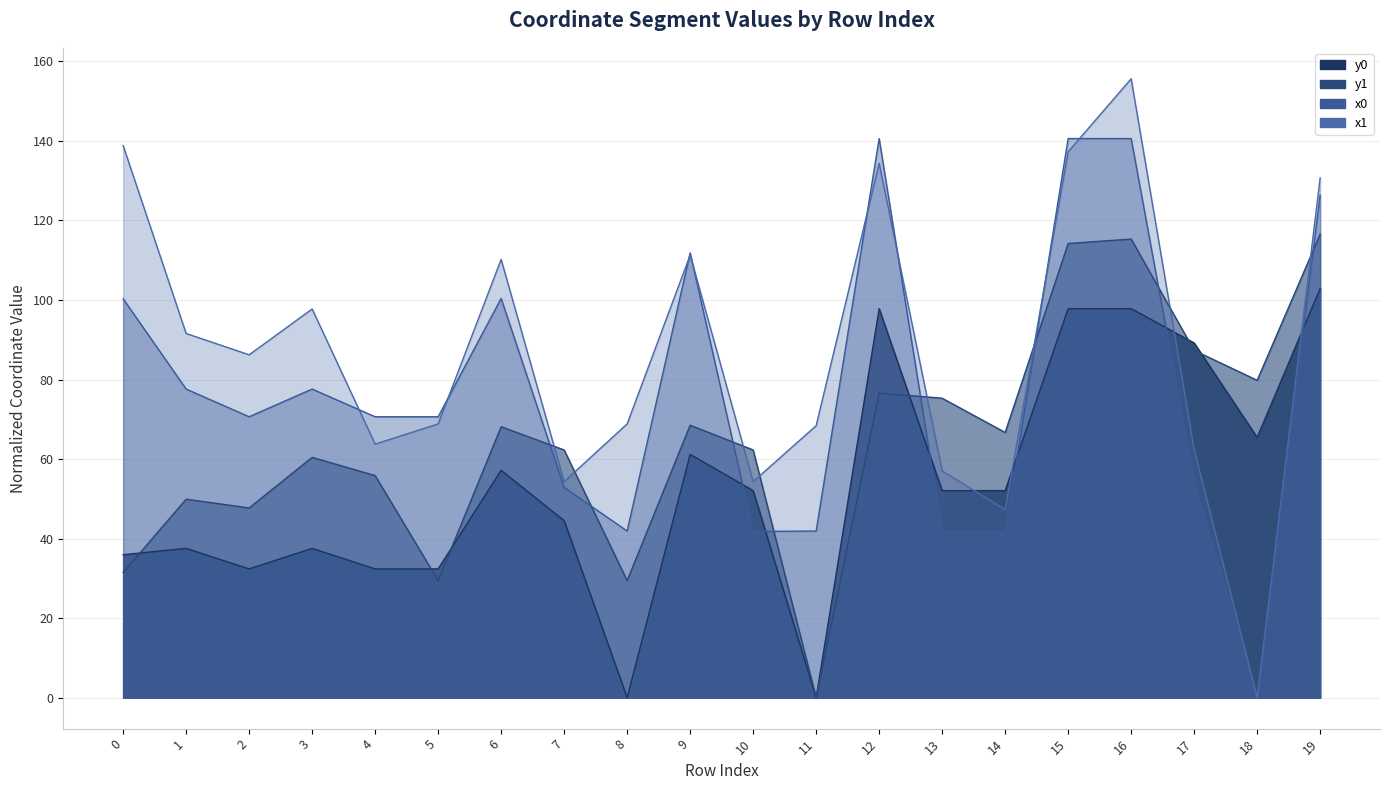

How many data points does each series have?

20